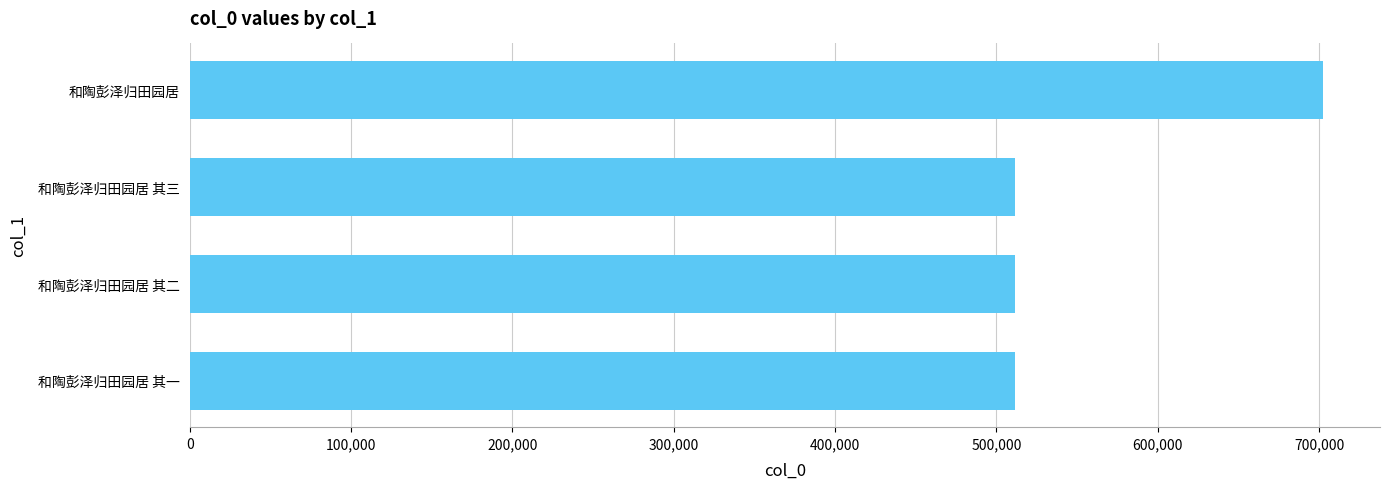

How many values are below 511850?

2